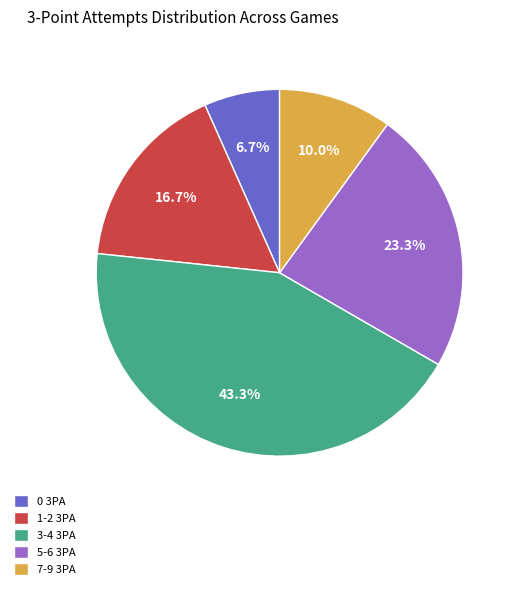

What is the largest slice in the pie chart?

3-4 3PA